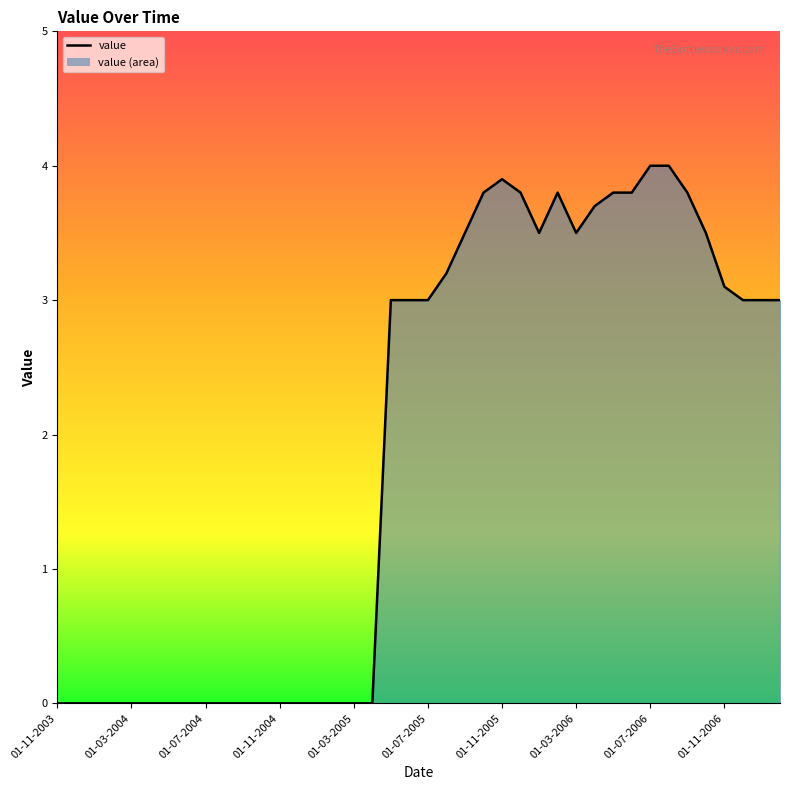

What is the sum of the values at 01-04-2006 and 01-12-2003?

3.7